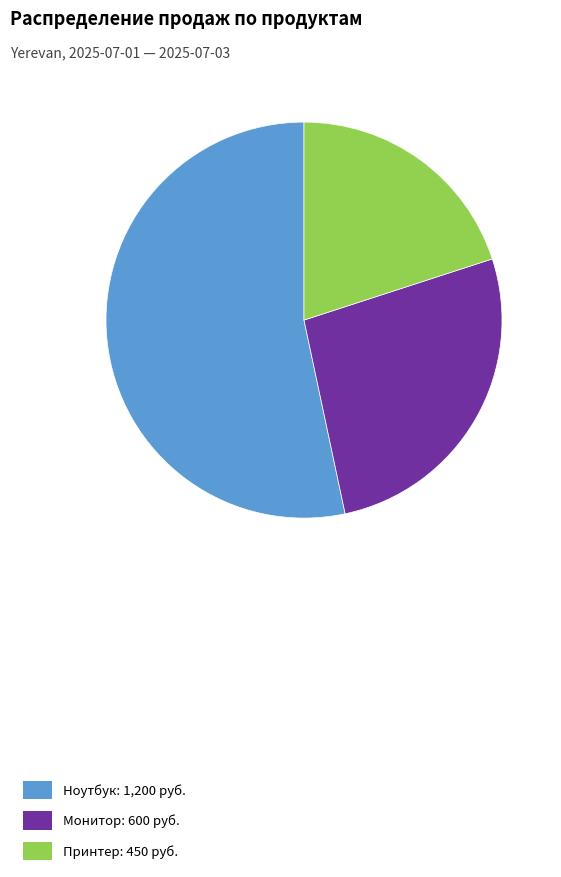

The Ноутбук: 1,200 руб. slice represents 53% of the pie. True or false?

True